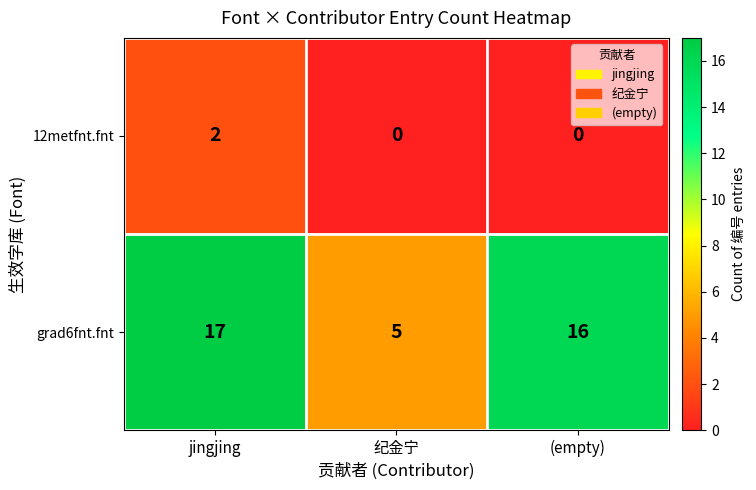

At which label does grad6fnt.fnt first exceed 16?

jingjing